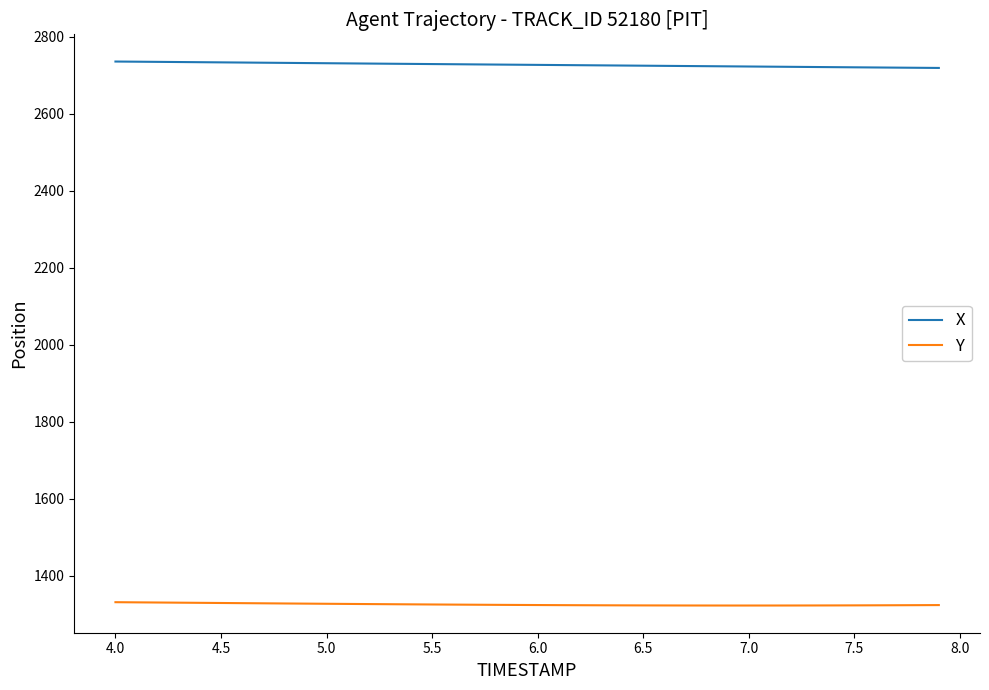

Which series has the largest total across all categories?

X